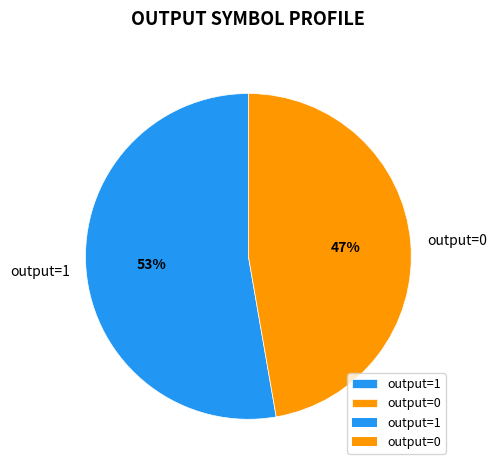

To the nearest percent, what is the combined percentage of output=0 and output=1?

100%